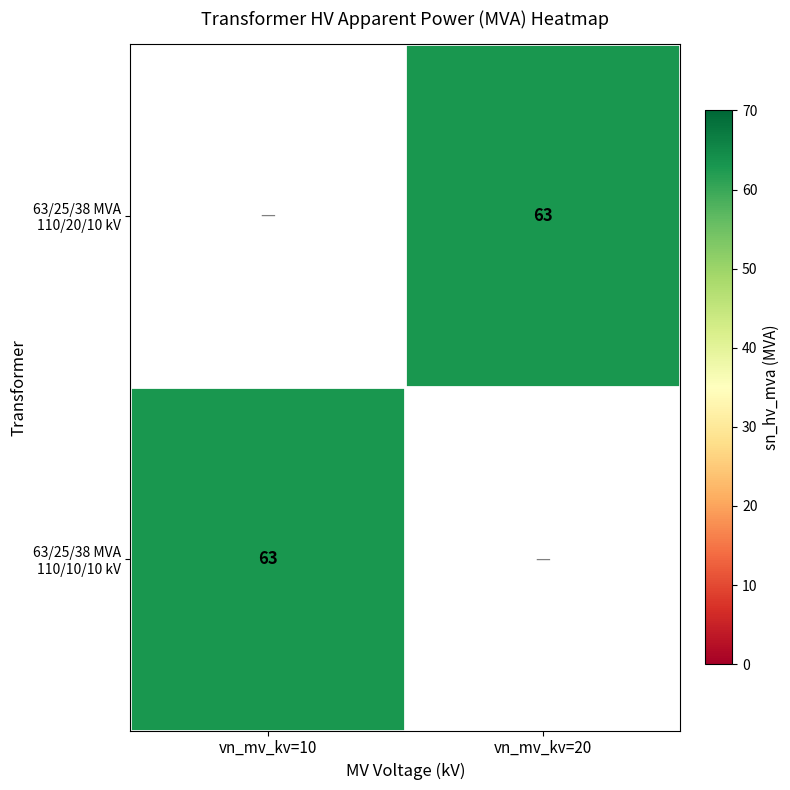

List the series in order of their overall mean, lowest first.

63/25/38 MVA 110/20/10 kV, 63/25/38 MVA 110/10/10 kV